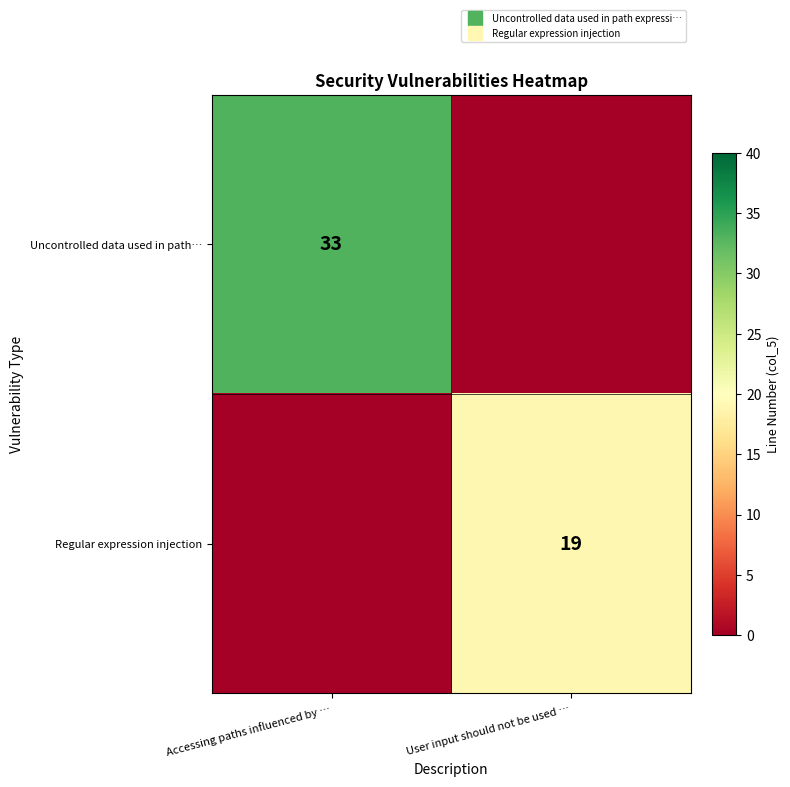

What is the difference between the maximum and minimum values in the Uncontrolled data used in path… series?

33